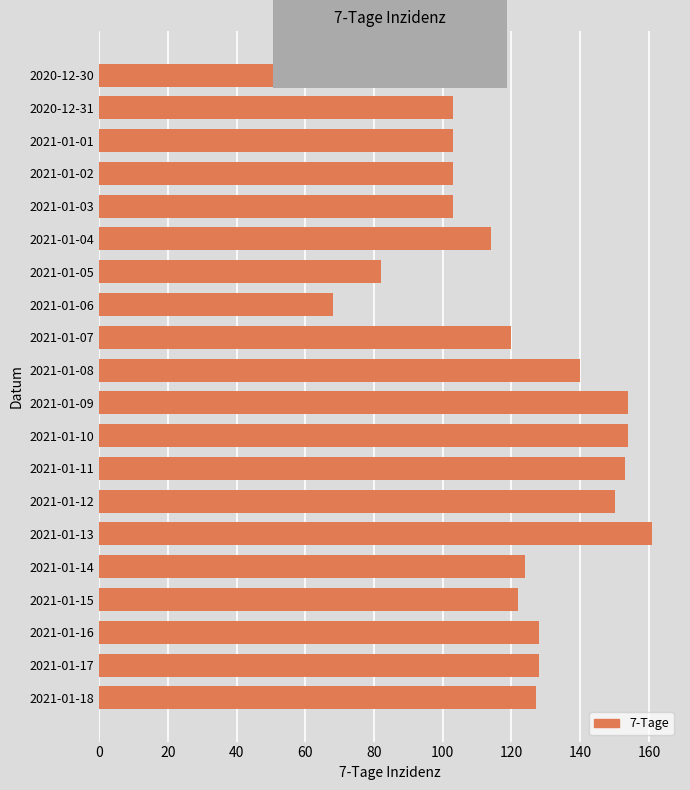

What is the value of the 6th bar from the top?

114